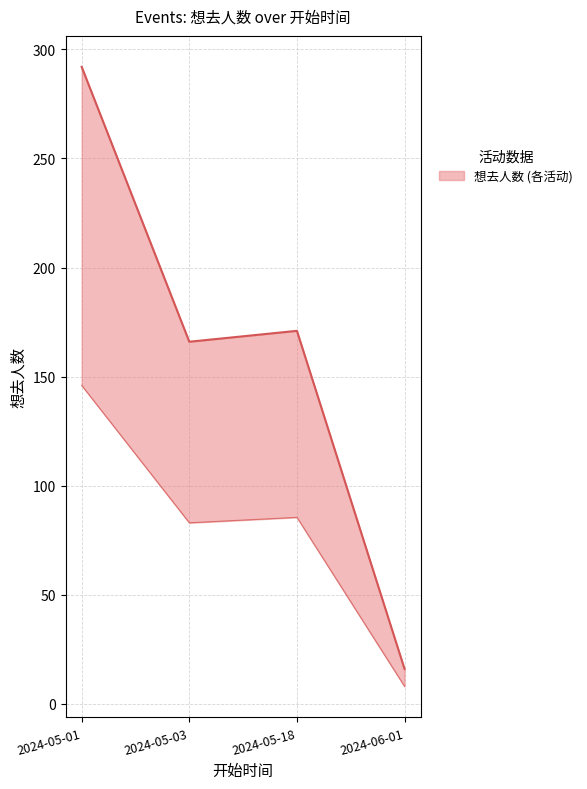

True or false: the data shows 8 at 2024-06-01.

False